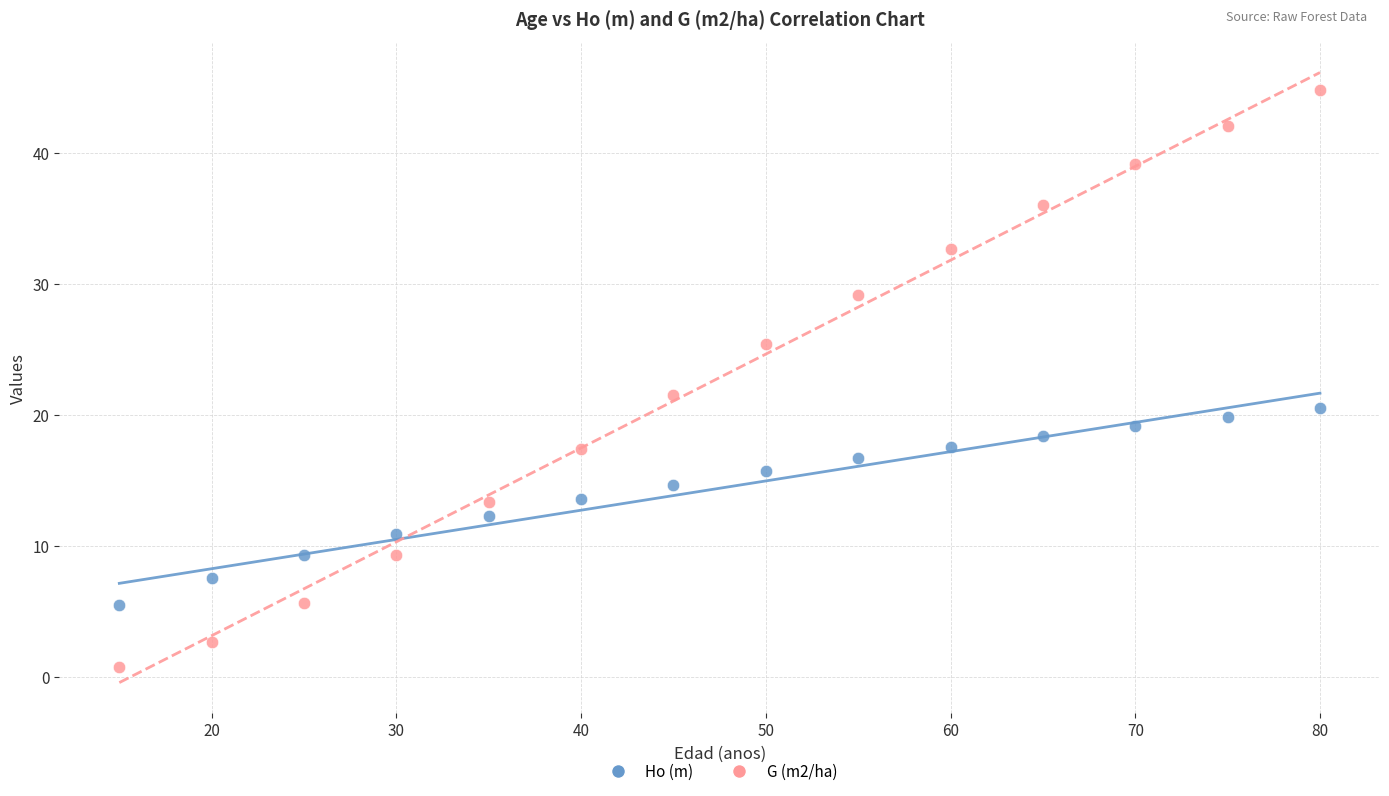

What are all the series names shown in the legend?

Ho (m), G (m2/ha)